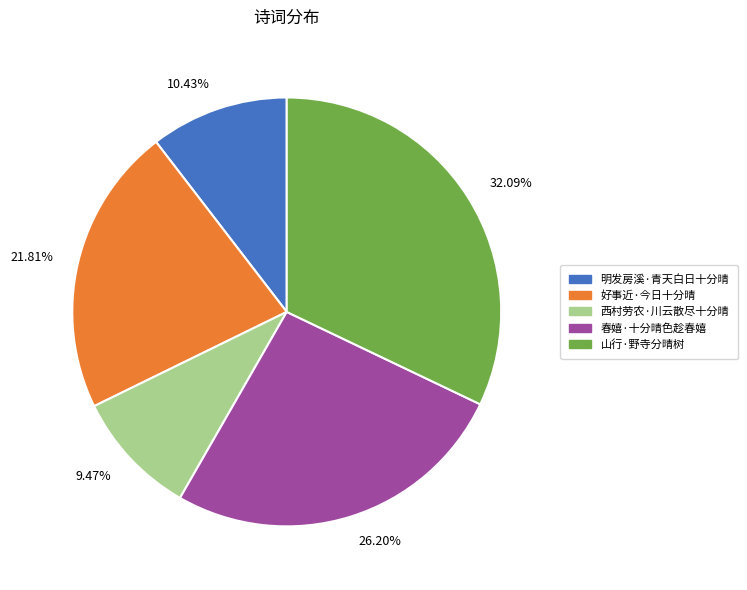

How many segments does this pie chart have?

5